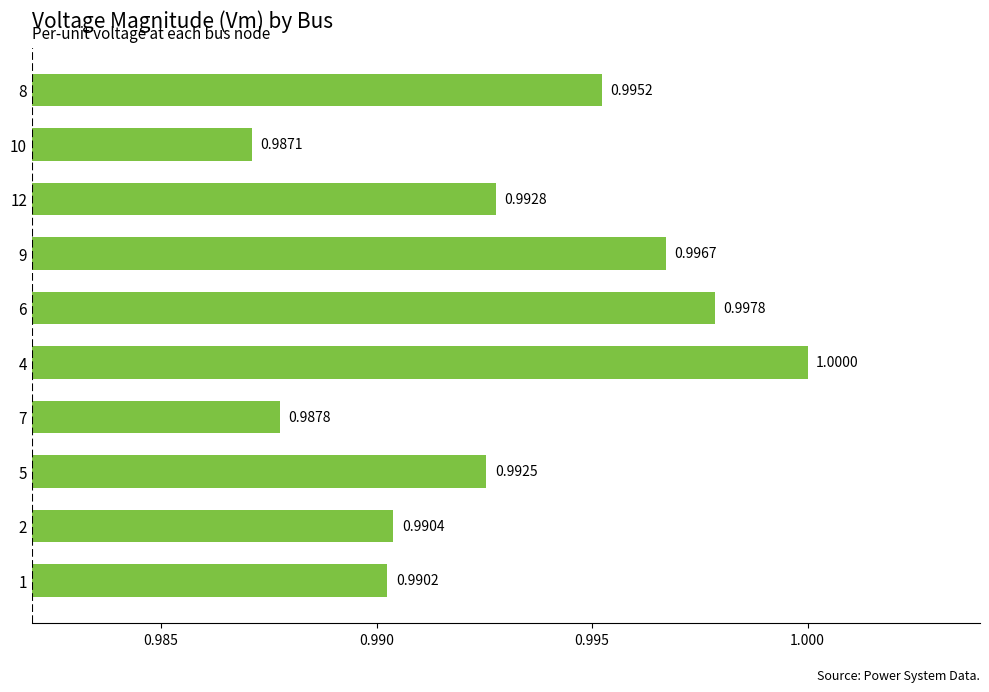

How many bars are there in total?

10